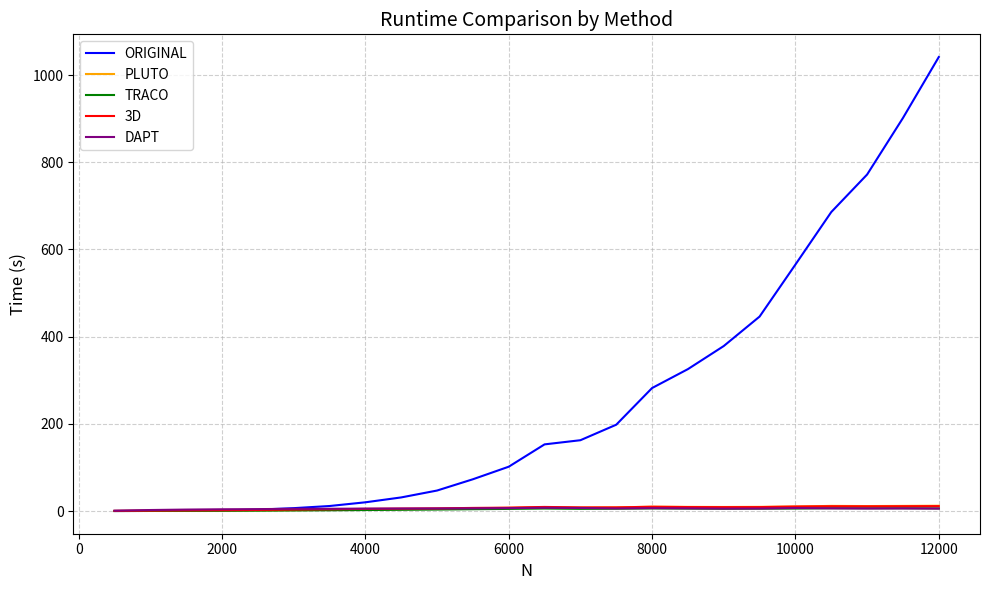

Does the chart have visible grid lines?

Yes